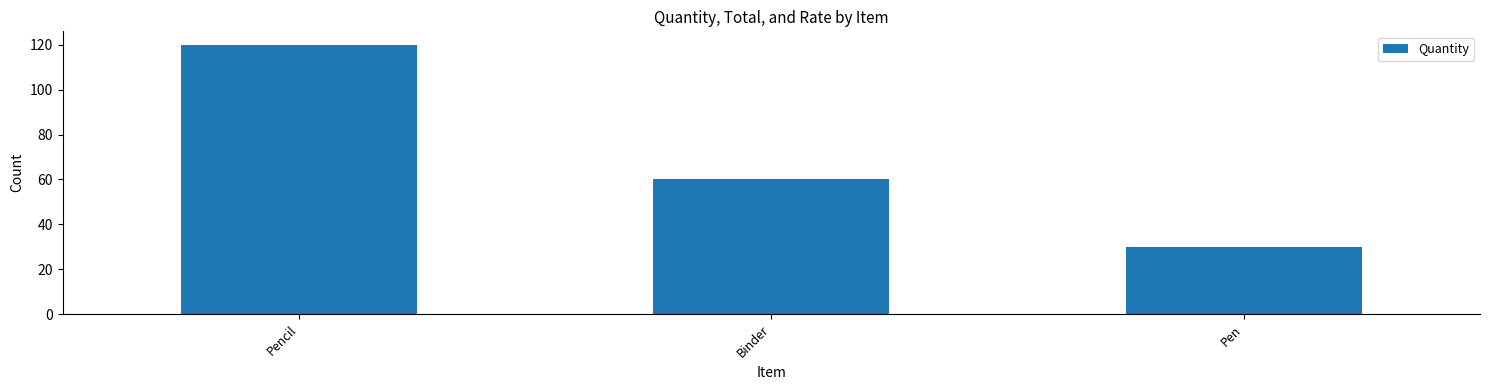

What is the value of the 1st bar from the left?

120